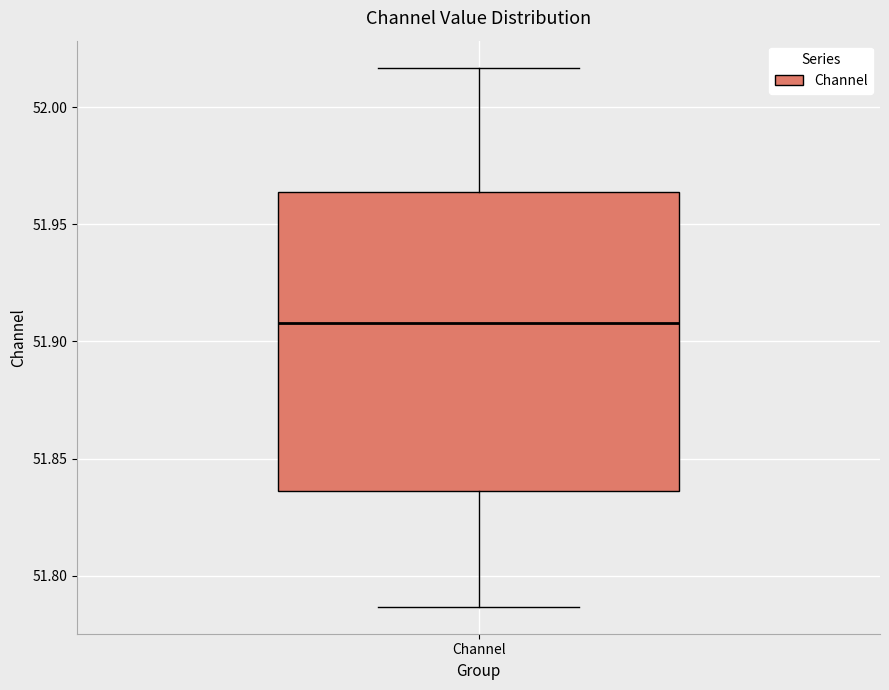

Read this box plot against the y-axis: the position of the median line, the range covered by the box, and the ends of both whiskers. The values are not printed on the chart, so give them approximately, as read against the axis.

median 51.910, box 51.835 to 51.965, whiskers 51.785 to 52.015